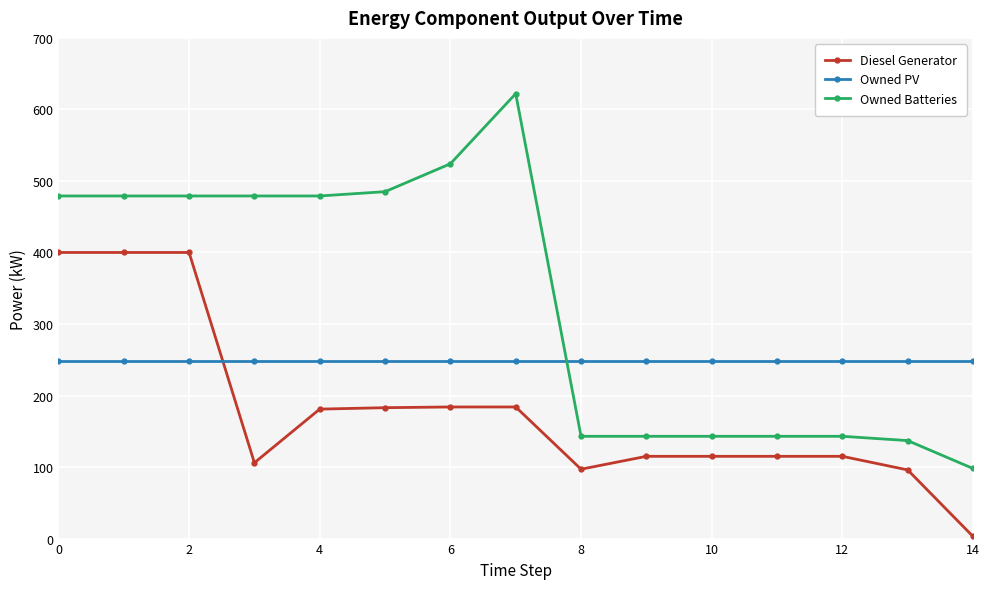

What is the minimum value for Diesel Generator?

3.0